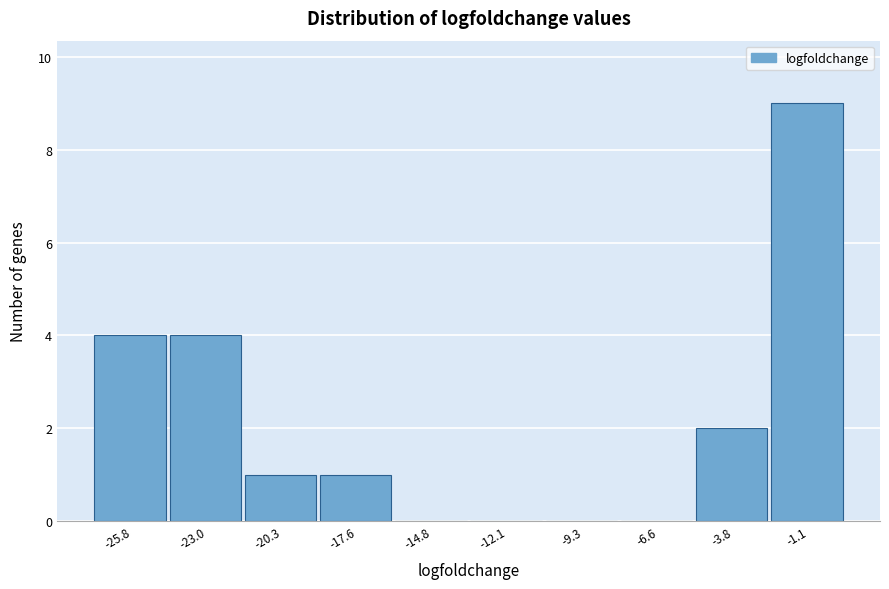

Reading right to left, transcribe all the data shown in this chart.

-1.1=9	-3.8=2	-6.6=0	-9.3=0	-12.1=0	-14.8=0	-17.6=1	-20.3=1	-23.0=4	-25.8=4